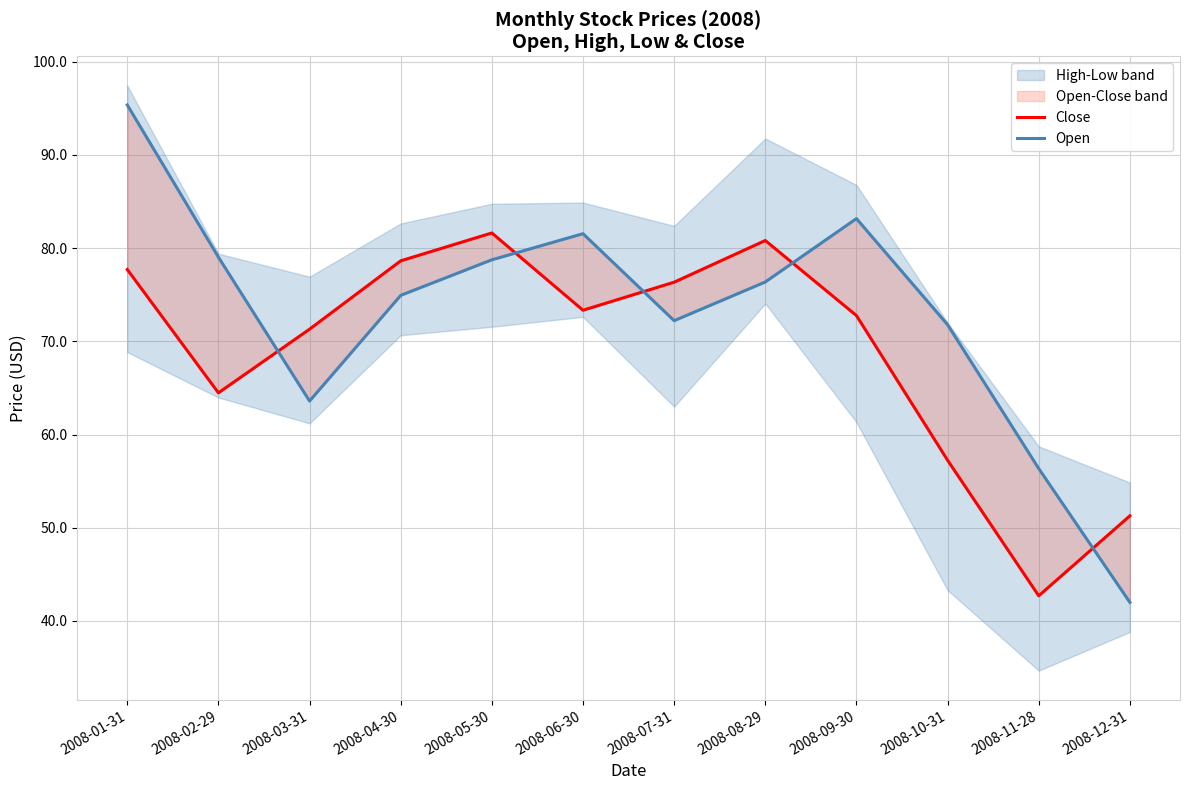

The value of Open at 2008-01-31 is 95.3. True or false?

True